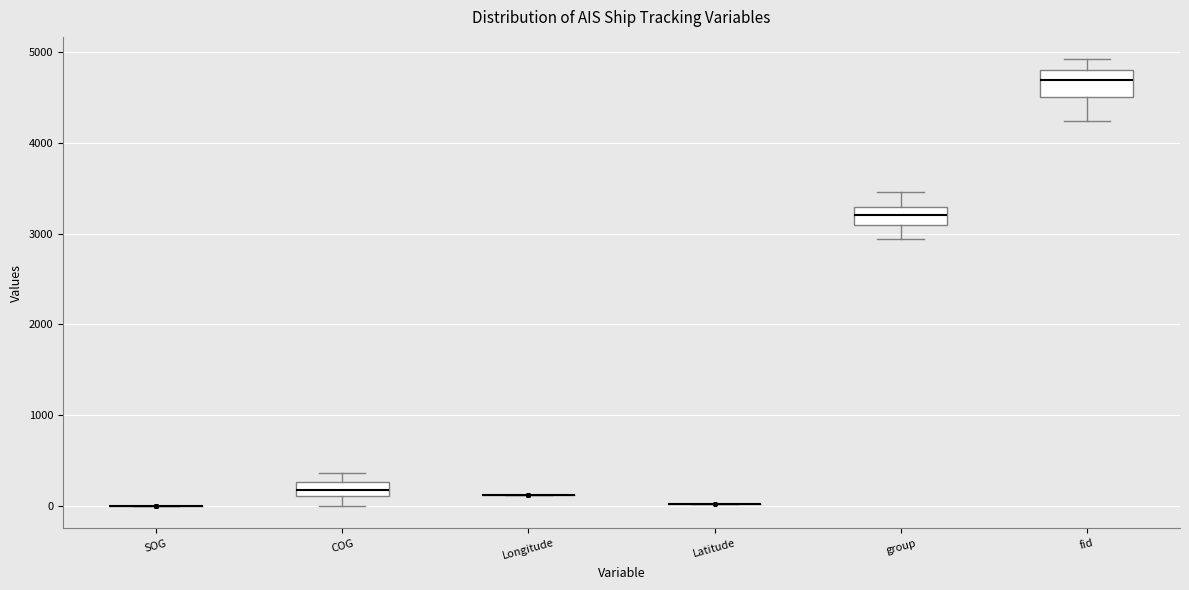

Which box is the tallest, from its lower edge to its upper edge?

fid